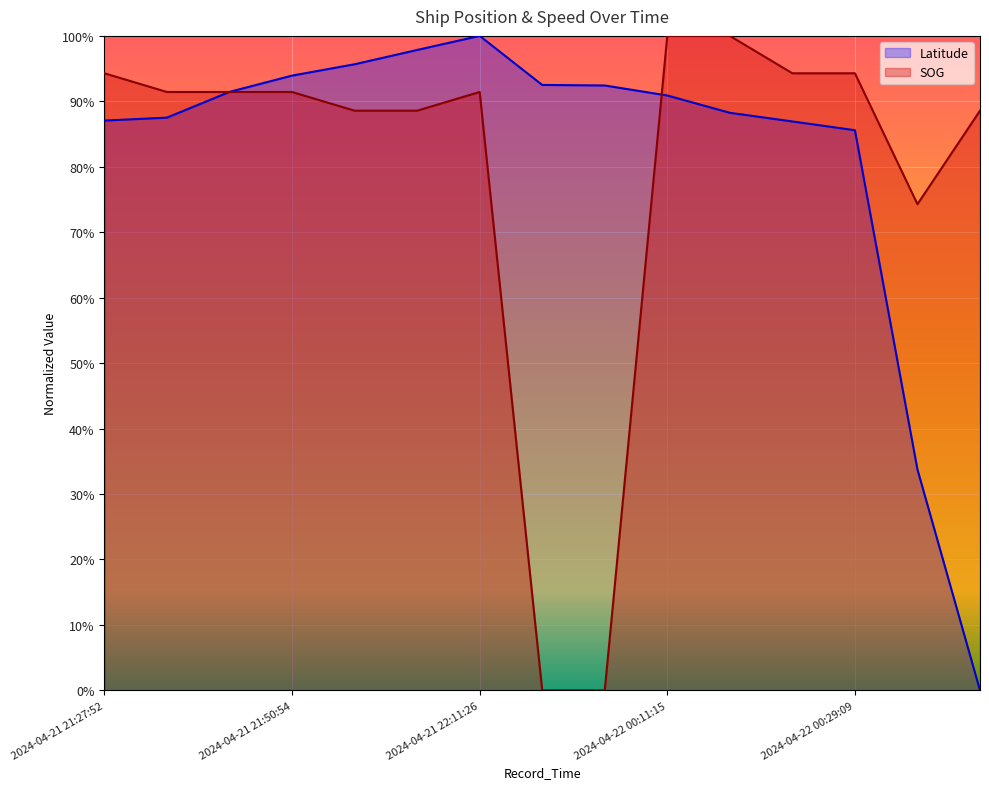

Reading left to right, extract all data points from this chart.

Latitude: 0.9	0.9	0.9	0.9	1.0	1.0	1.0	0.9	0.9	0.9	0.9	0.9	0.9	0.3	0.0
SOG: 0.9	0.9	0.9	0.9	0.9	0.9	0.9	0.0	0.0	1.0	1.0	0.9	0.9	0.7	0.9